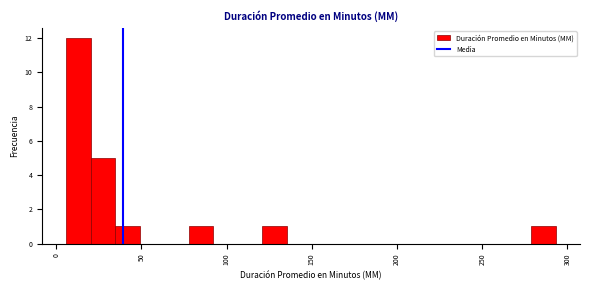

Read against the x-axis, roughly where is the centre of the tallest bar?

15